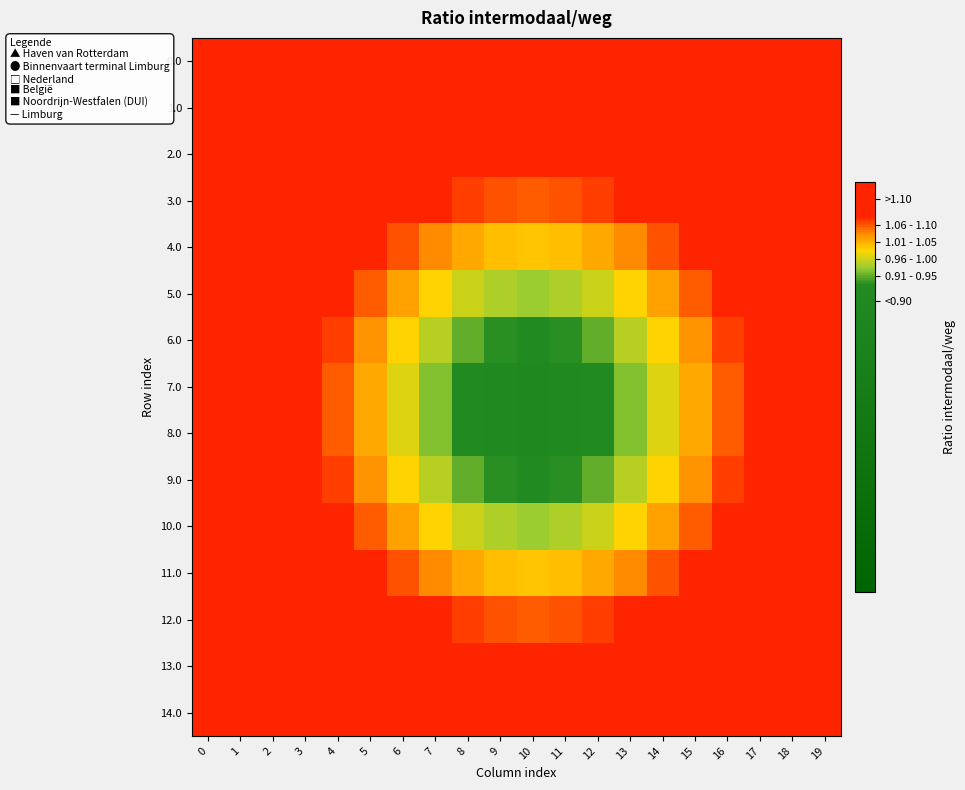

What is the spread (max minus min) of values at 3?

0.2